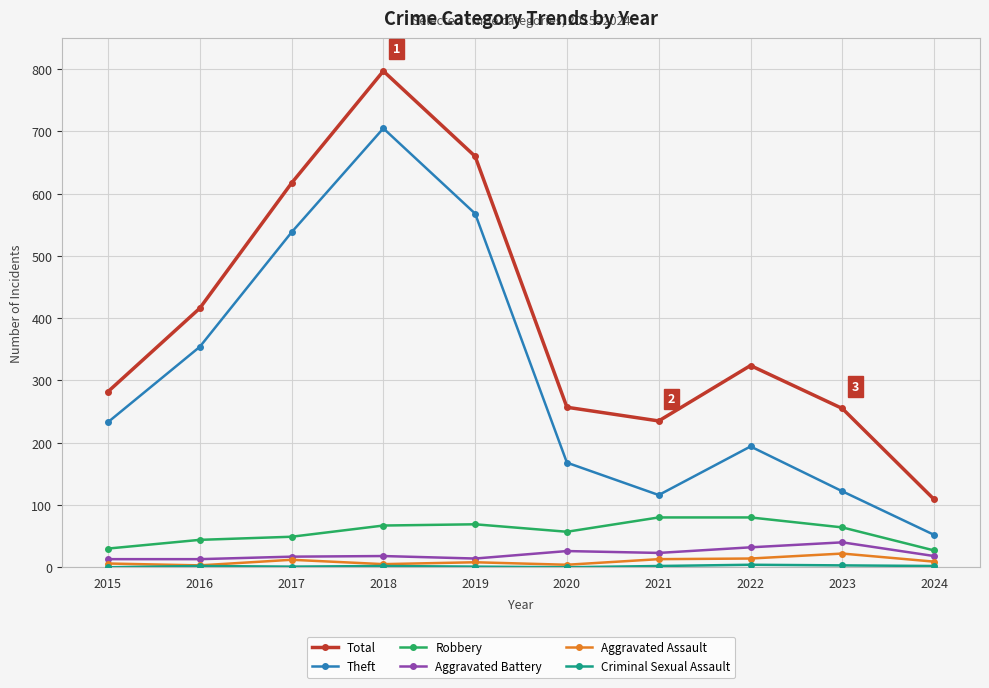

True or false: Aggravated Assault has a value of 3 at 2016.

True